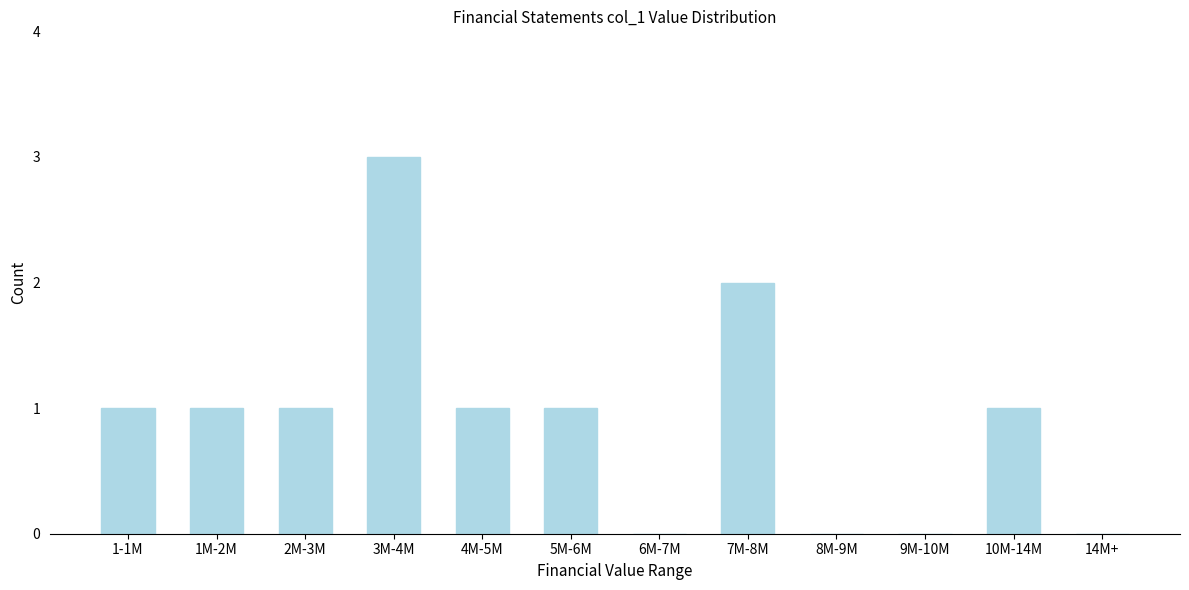

Reading left to right, transcribe all the data shown in this chart.

1-1M=1	1M-2M=1	2M-3M=1	3M-4M=3	4M-5M=1	5M-6M=1	6M-7M=0	7M-8M=2	8M-9M=0	9M-10M=0	10M-14M=1	14M+=0